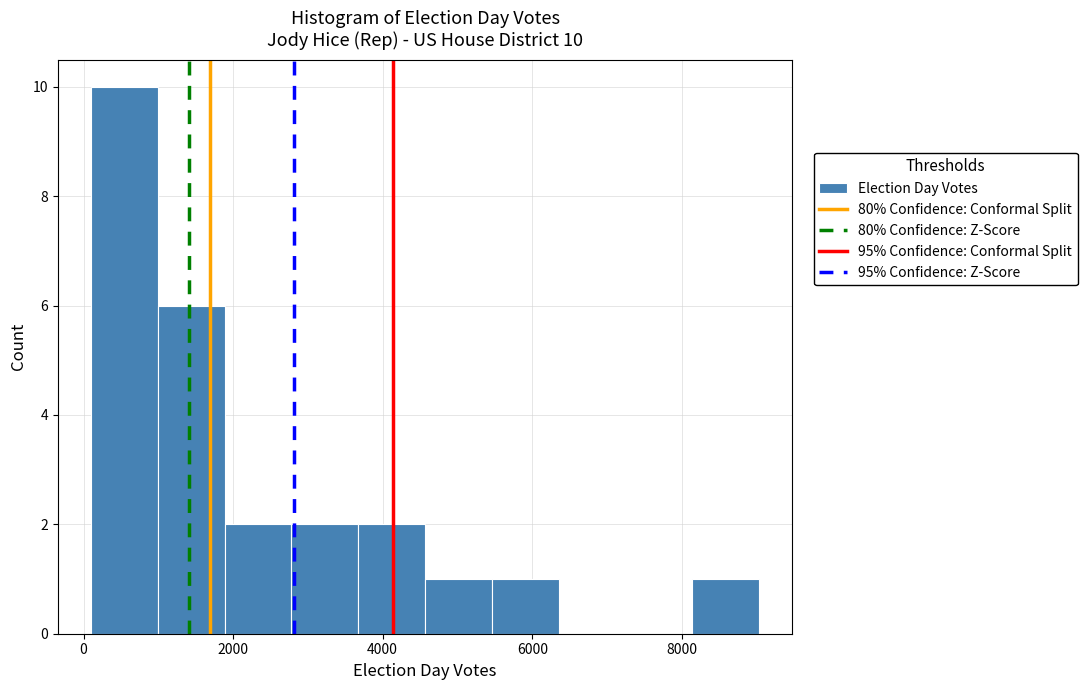

Over which range of the x-axis is the bar tallest?

200 to 1000